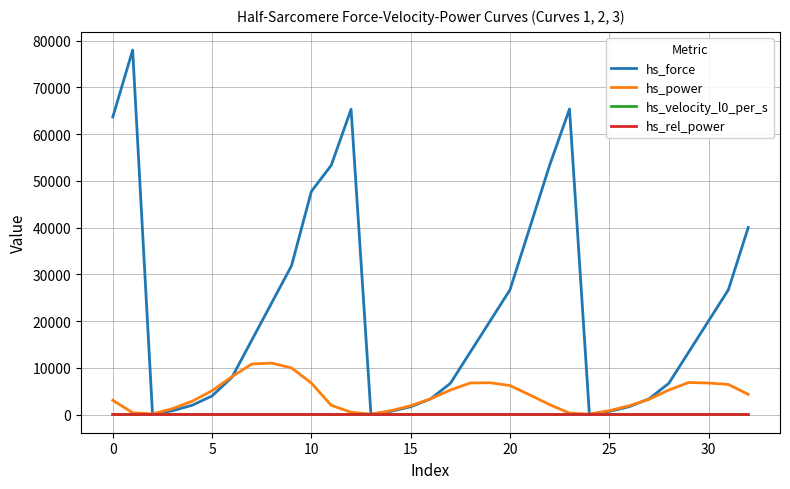

At how many categories does at least one series exceed 59103?

4